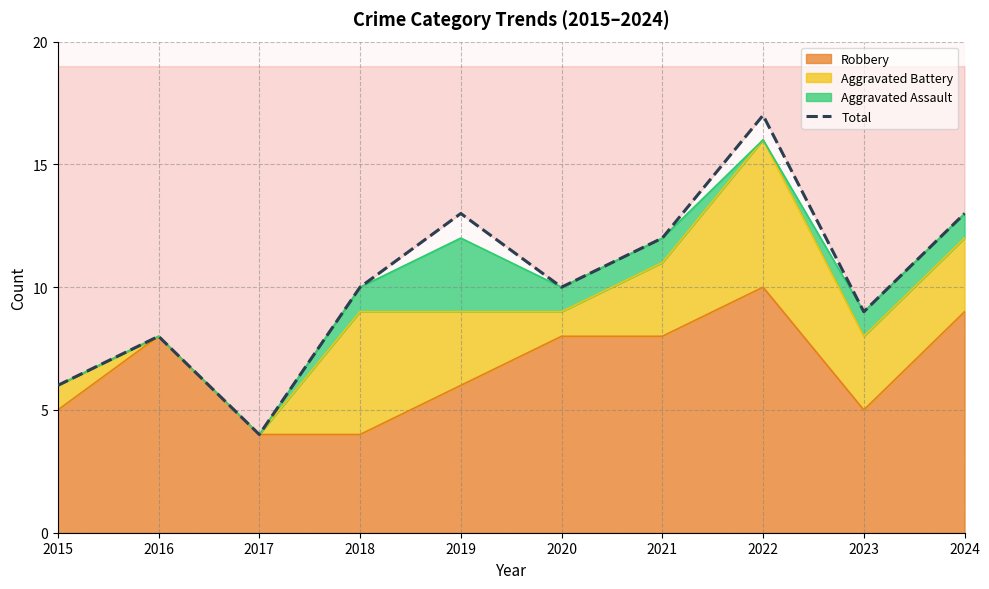

How many lines are shown in the chart?

1